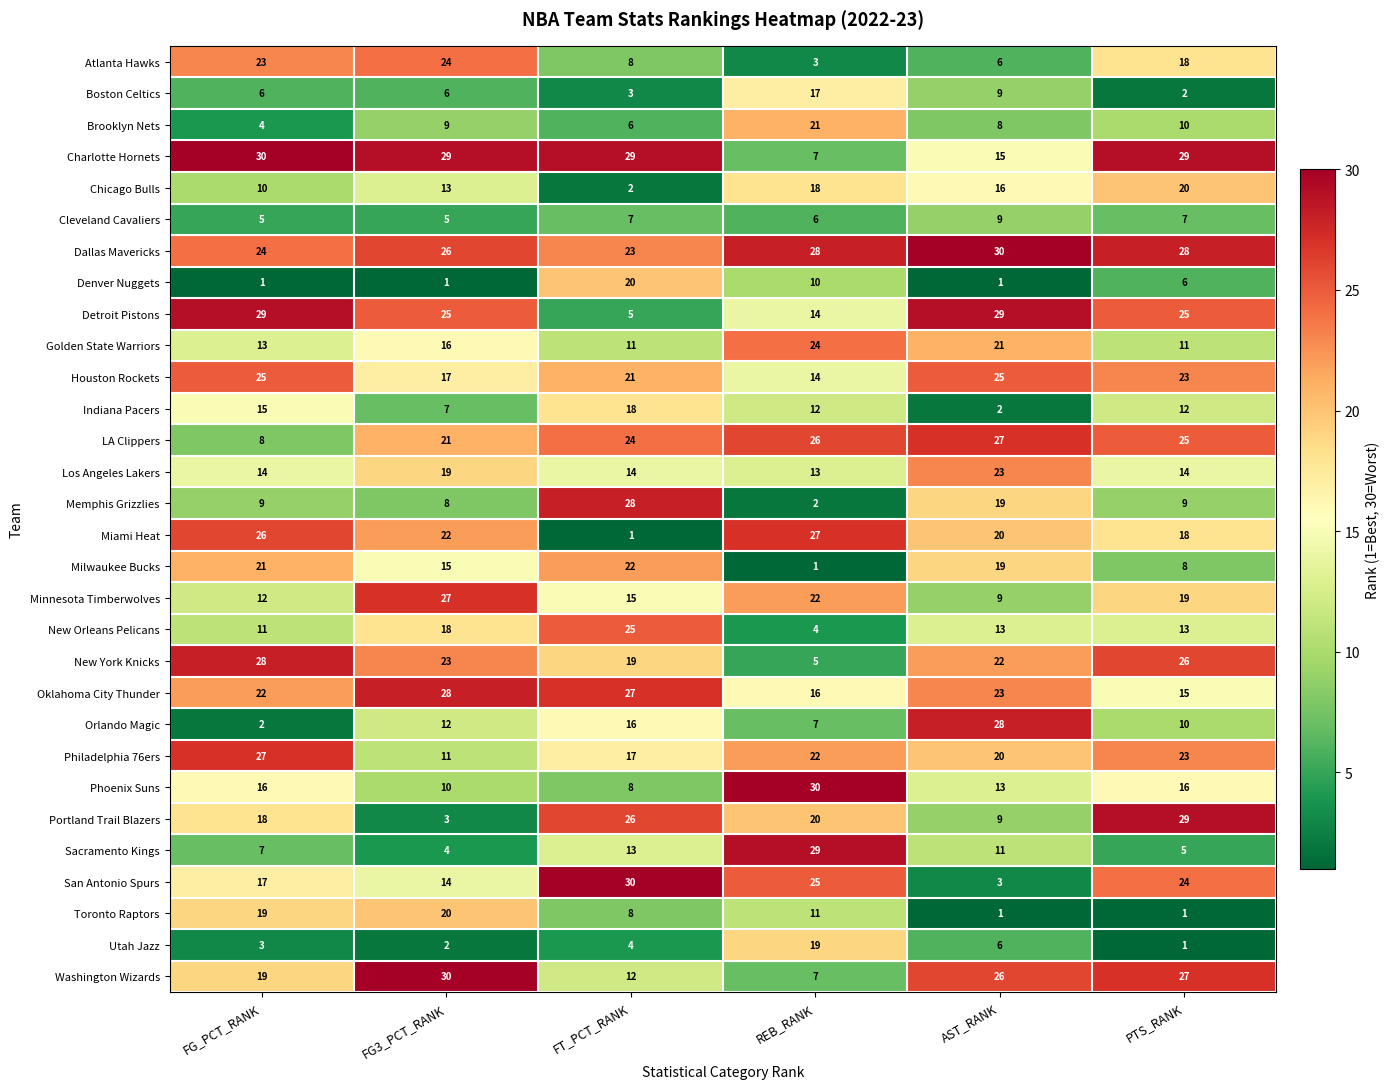

What is the difference between the maximum and minimum values in the Memphis Grizzlies series?

26